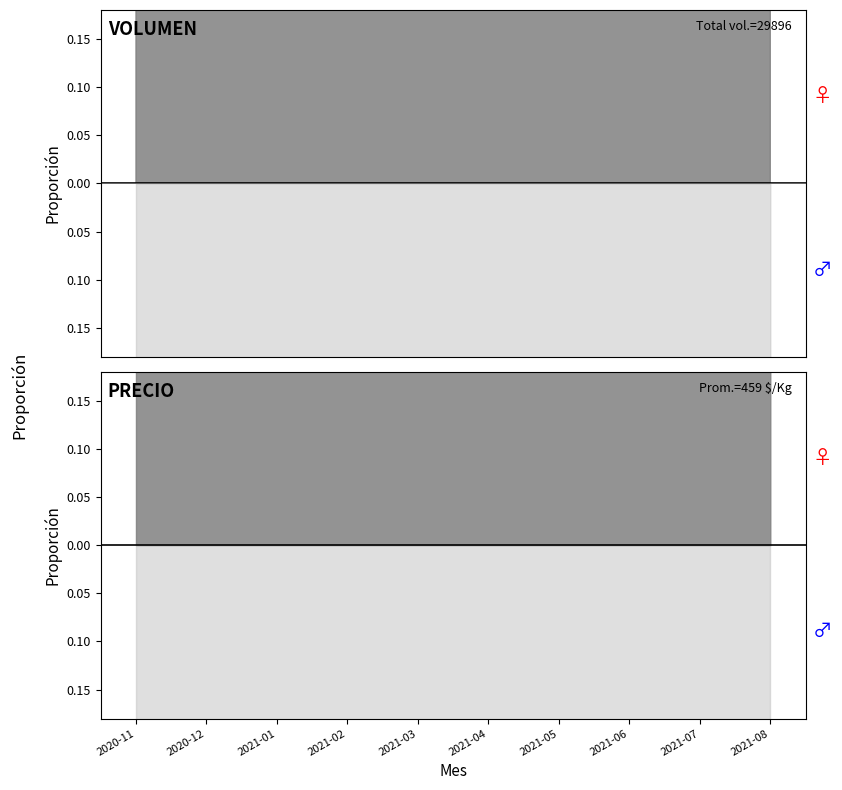

True or false: Precio promedio ponderado and Precio minimo intersect in this chart.

False